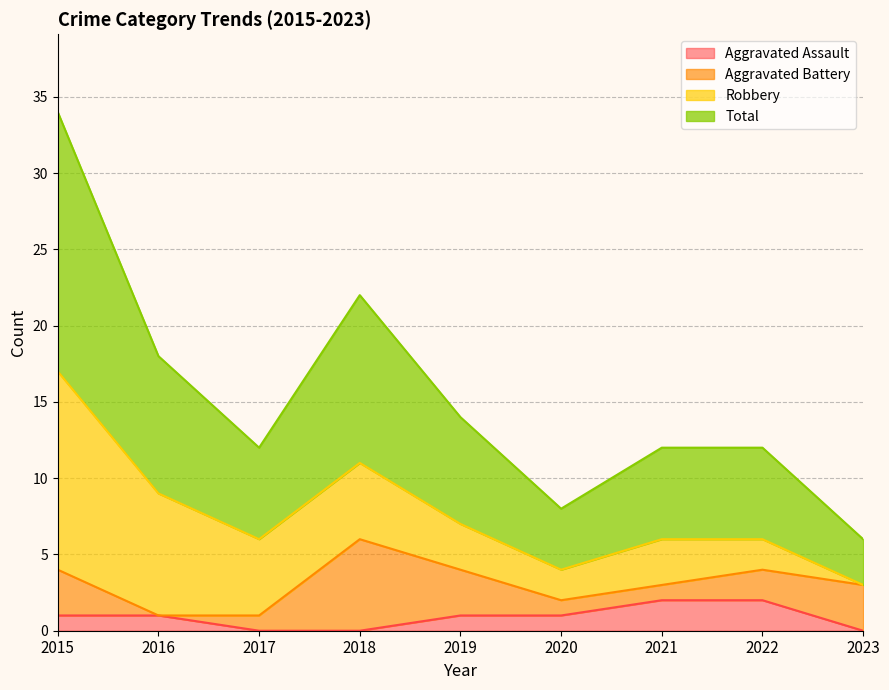

How many data points in Total are less than 6?

2